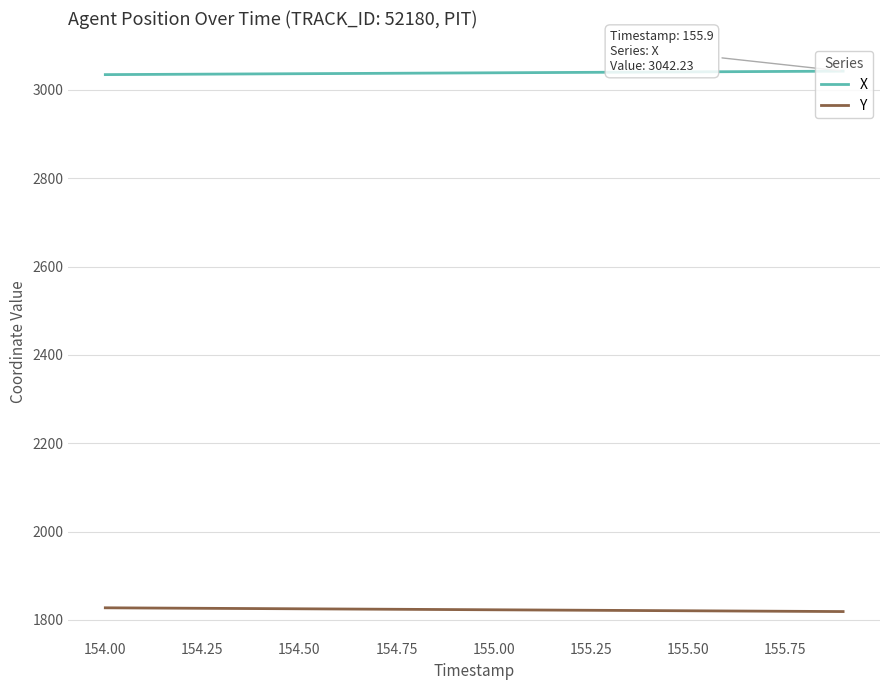

What is the greatest value displayed?

3042.2